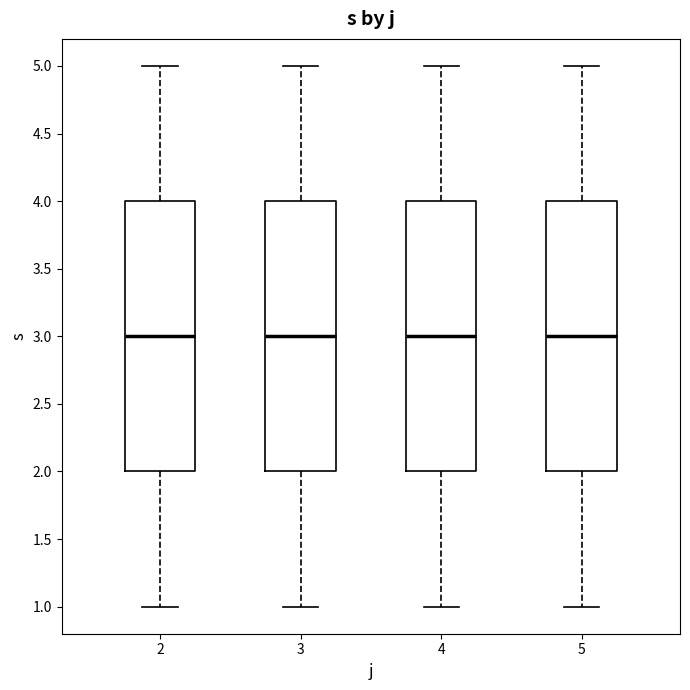

Reading left to right, read every box against the y-axis: the position of its median line, the range the box covers, and the ends of its whiskers. The values are not printed on the chart, so give them approximately, as read against the axis.

2: median 3, box 2 to 4, whiskers 1 to 5
3: median 3, box 2 to 4, whiskers 1 to 5
4: median 3, box 2 to 4, whiskers 1 to 5
5: median 3, box 2 to 4, whiskers 1 to 5